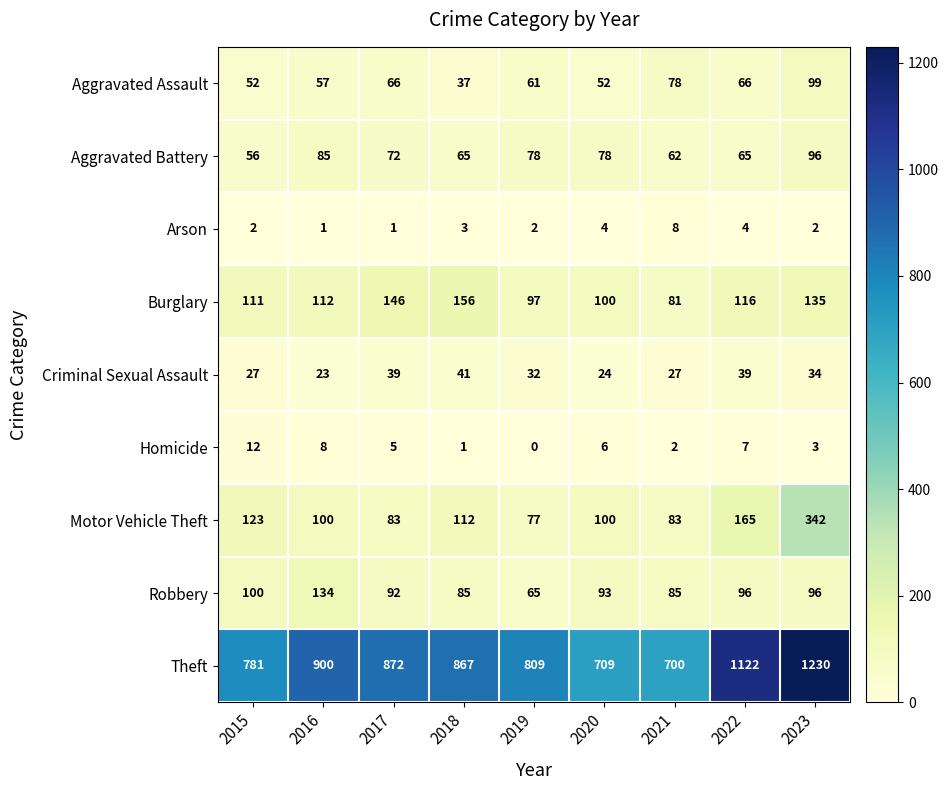

At which category is the sum across all series the highest?

2023